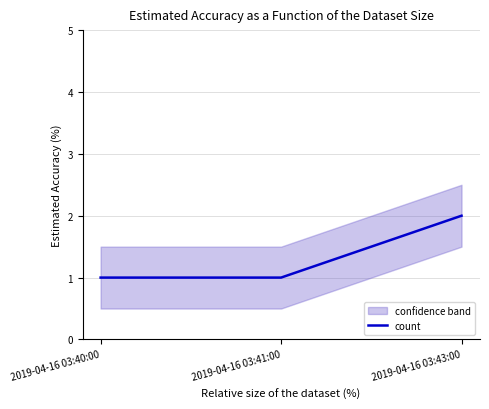

What is the label of the 2nd point from the left?

2019-04-16 03:41:00